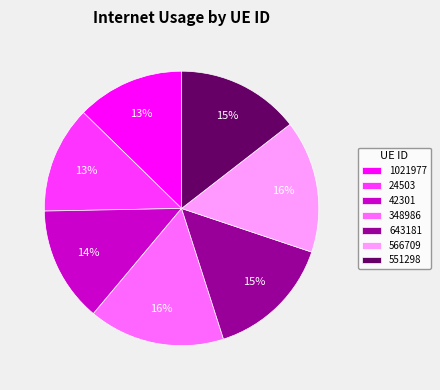

What percentage is the 566709 slice, to the nearest percent?

16%